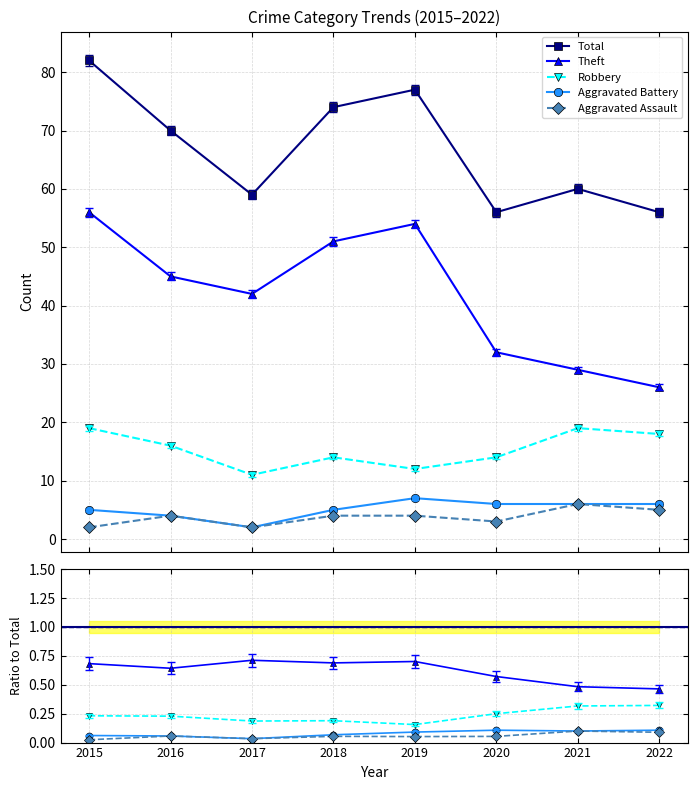

Between 2020 and 2021, which series saw the biggest shift?

Robbery